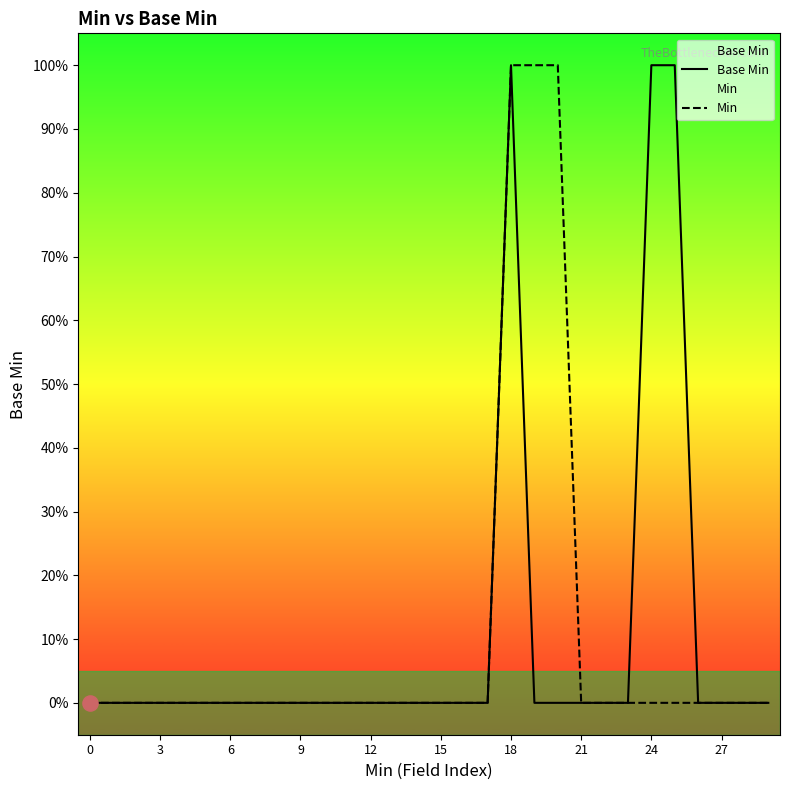

Is the value of Base Min at 11 greater than the value of Min at 12?

No